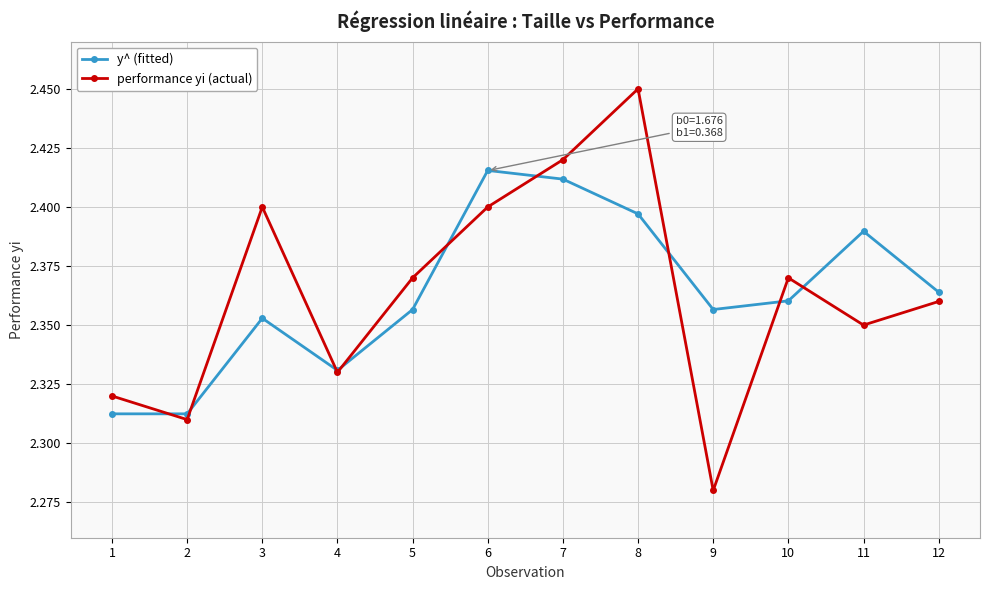

Is the value of y^ (fitted) at 7 greater than the value of performance yi (actual) at 8?

No